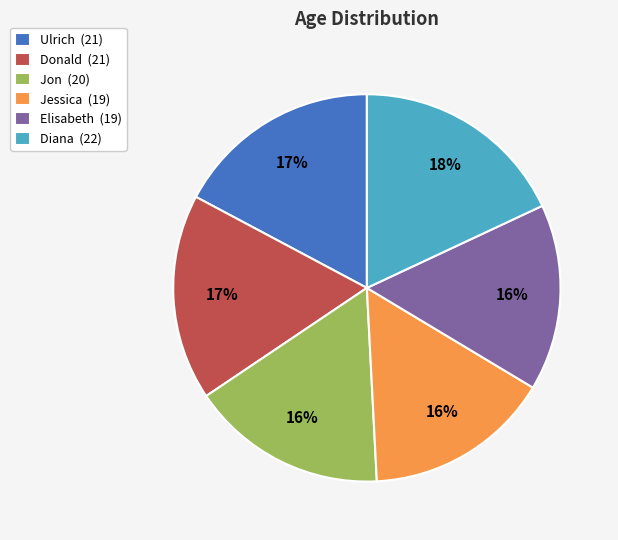

How many segments does this pie chart have?

6